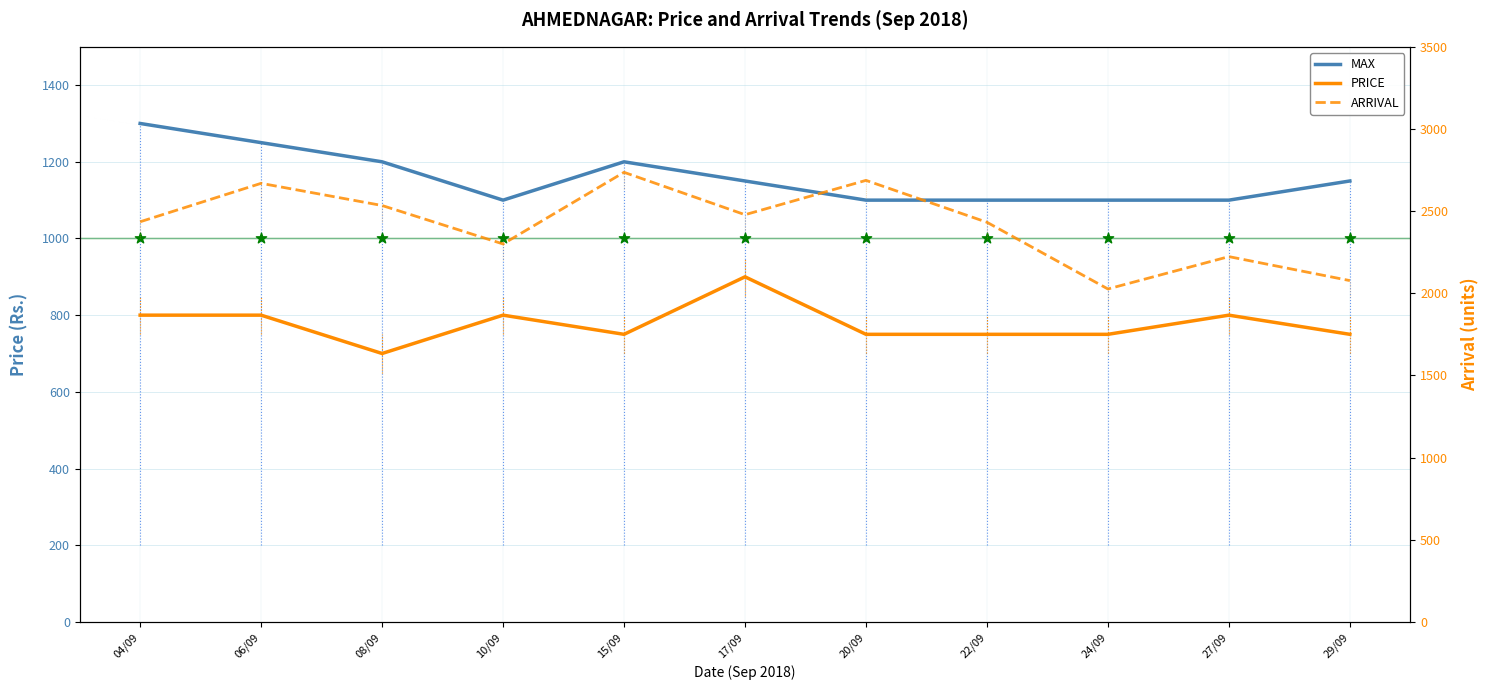

At which category is the sum across all series the highest?

06/09